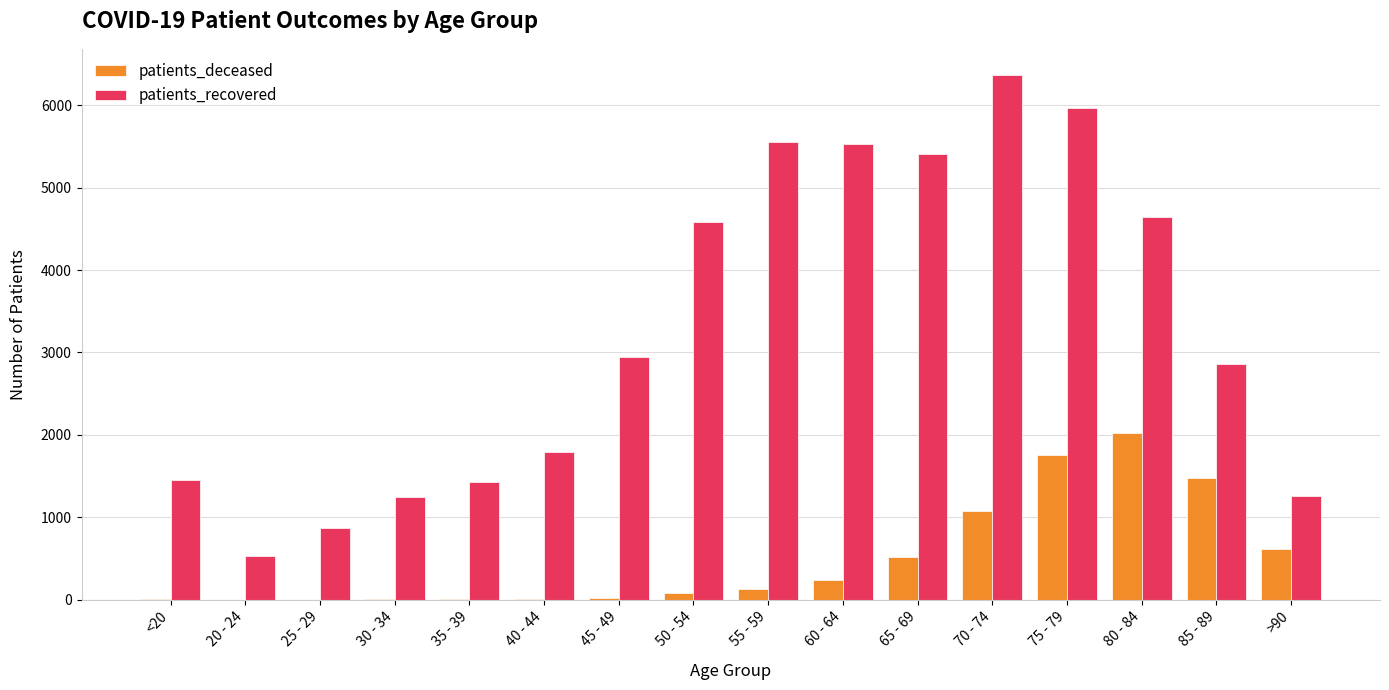

At which label does patients_deceased reach its peak?

80 - 84